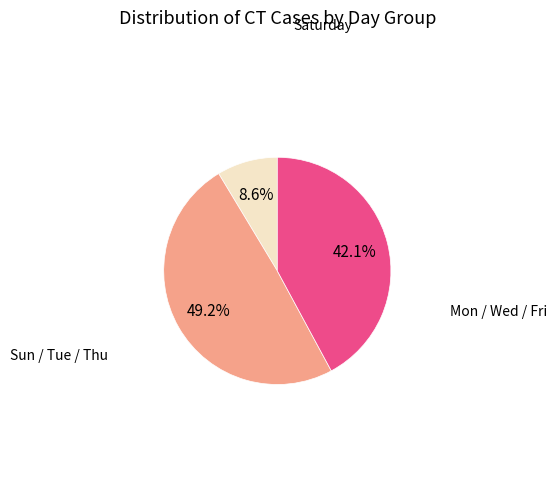

Is there any slice that represents more than half of the pie?

No